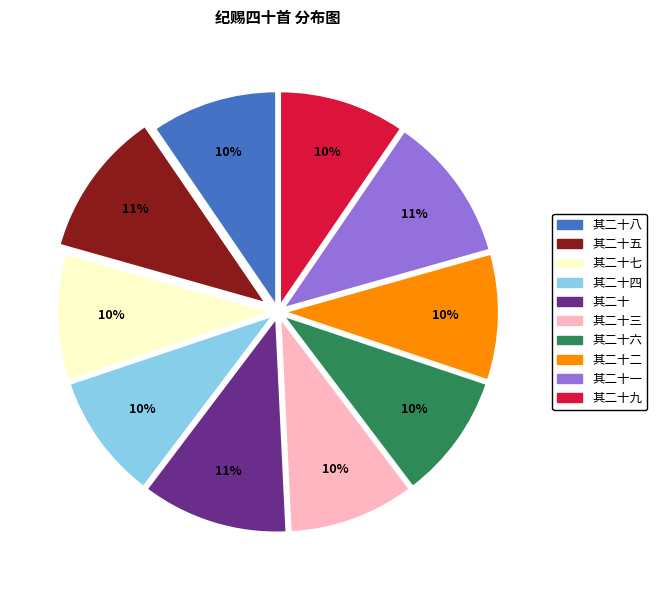

Is it true that 其二十三 is 1% of the pie?

False